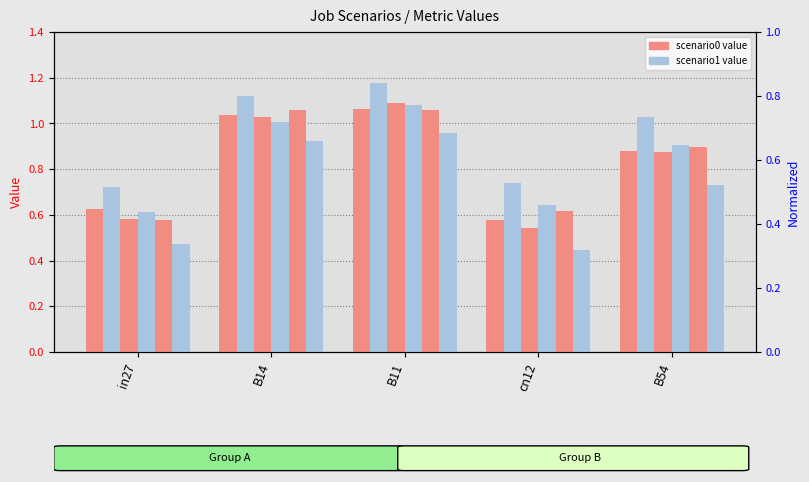

Does the chart contain any negative values?

No